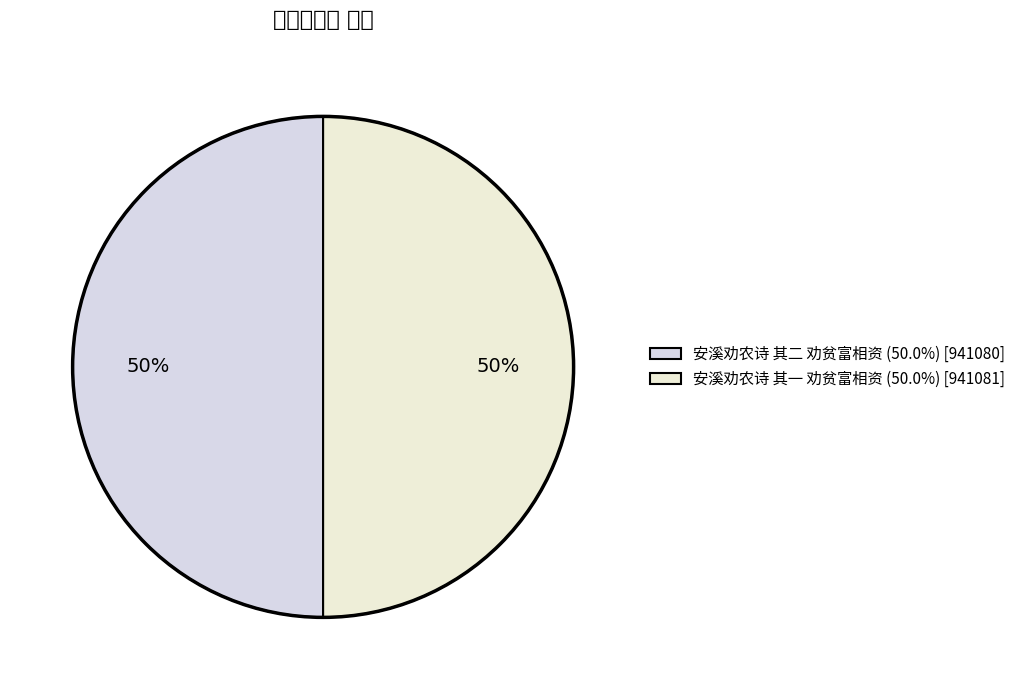

To the nearest percent, what portion does 安溪劝农诗 其二 劝贫富相资 represent?

50%